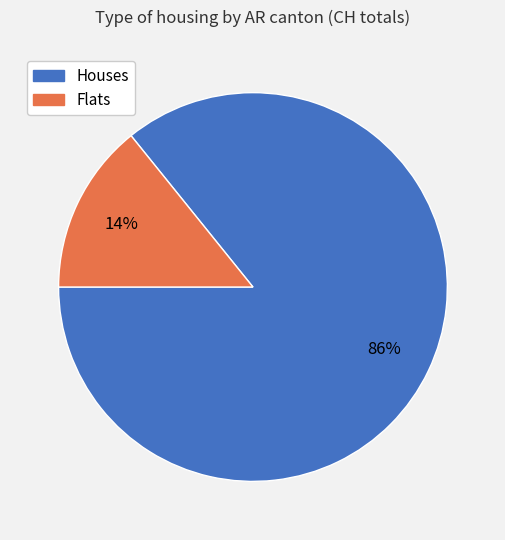

To the nearest percent, what is the difference between the largest and smallest slice percentages?

72%